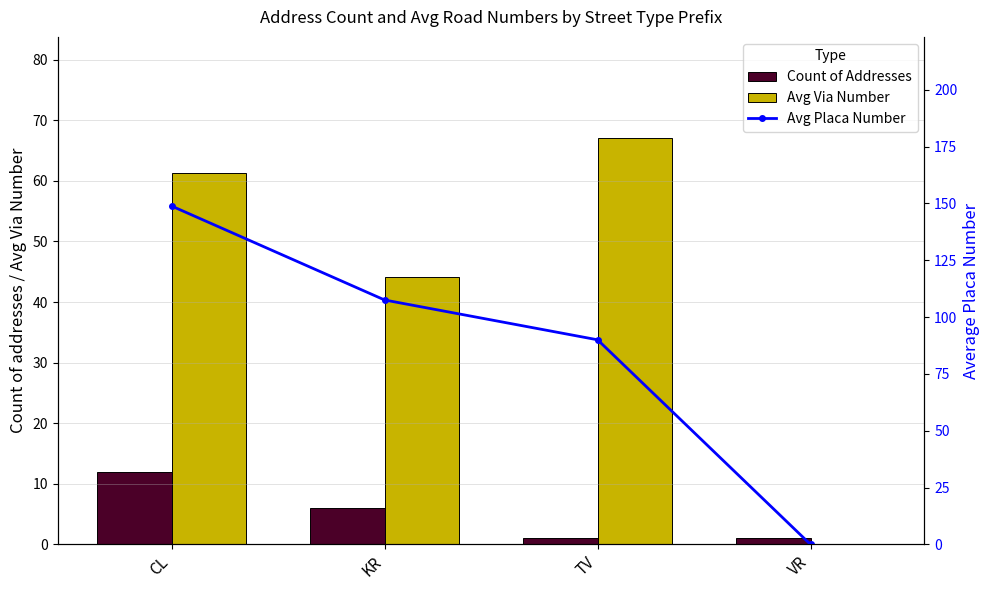

At which label is Avg Placa Number closest to 74?

TV